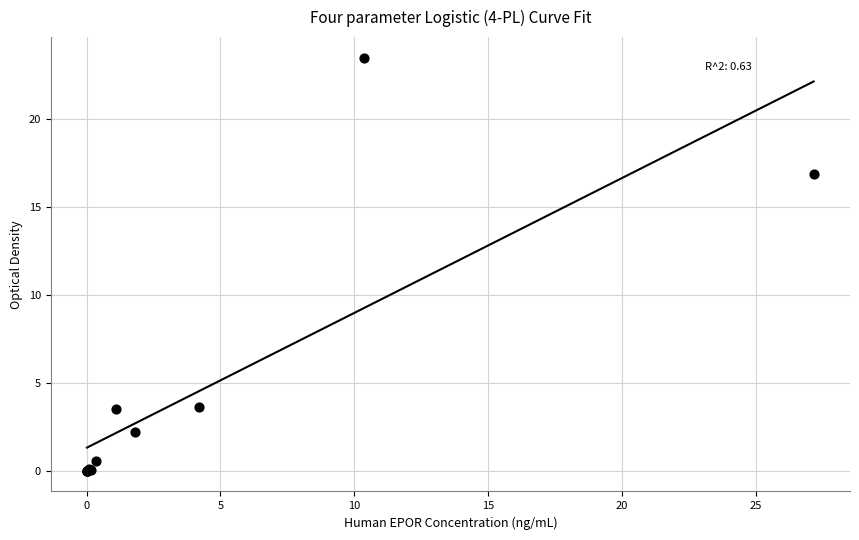

What Y value in the scatter plot is closest to 11?

16.9